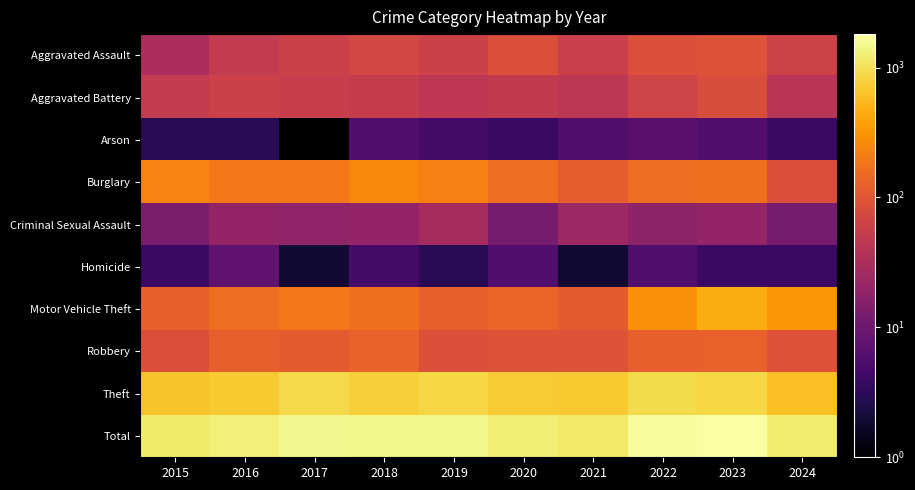

At which category does the chart reach its peak across all series?

2023